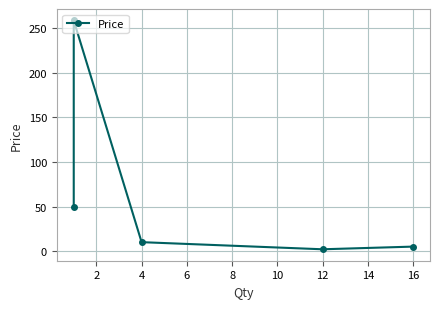

Is it true that the value at 4 is 10?

True